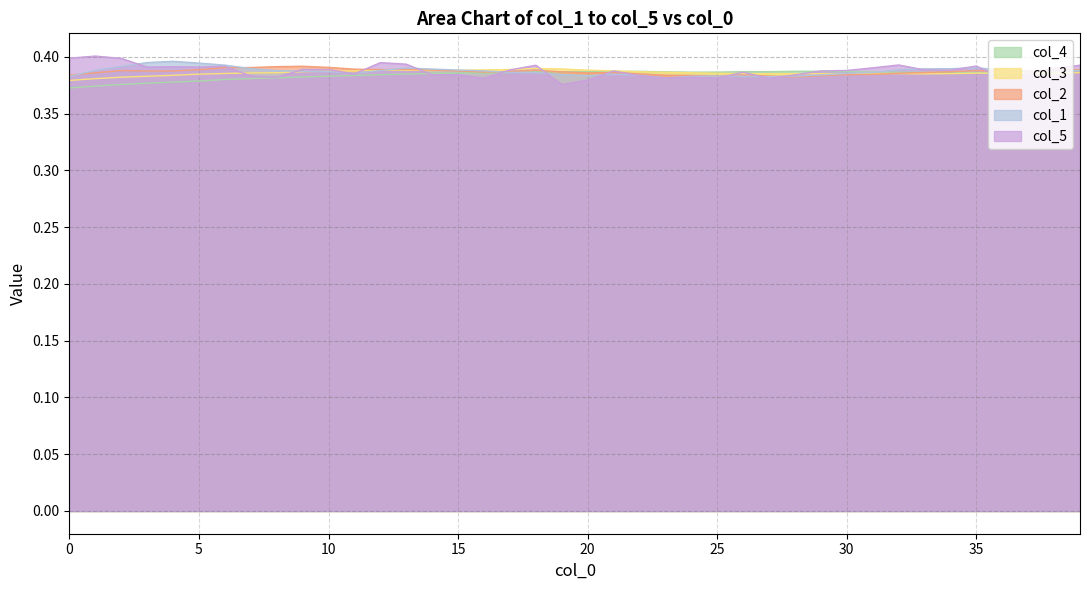

What is the highest value of the col_3 series?

0.4